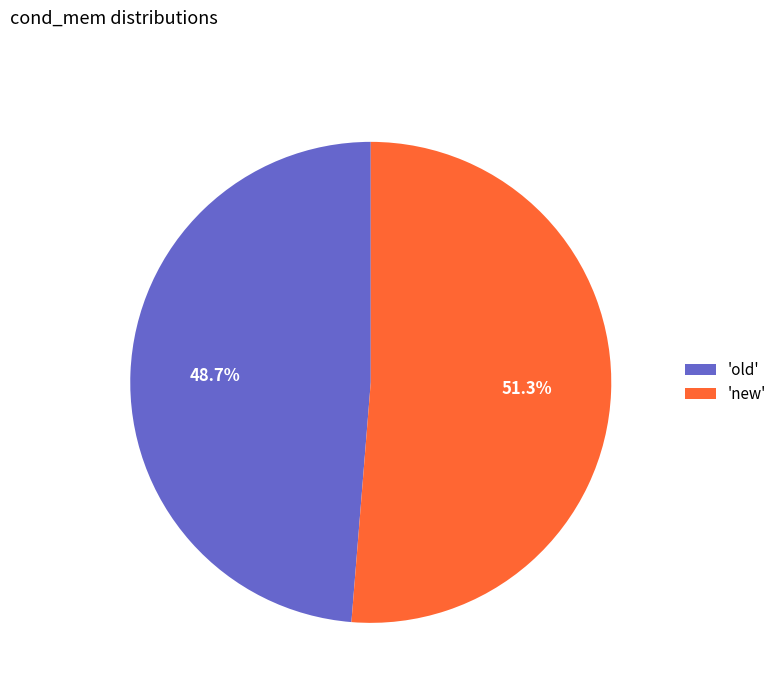

Rank the categories by value from lowest to highest.

'old', 'new'